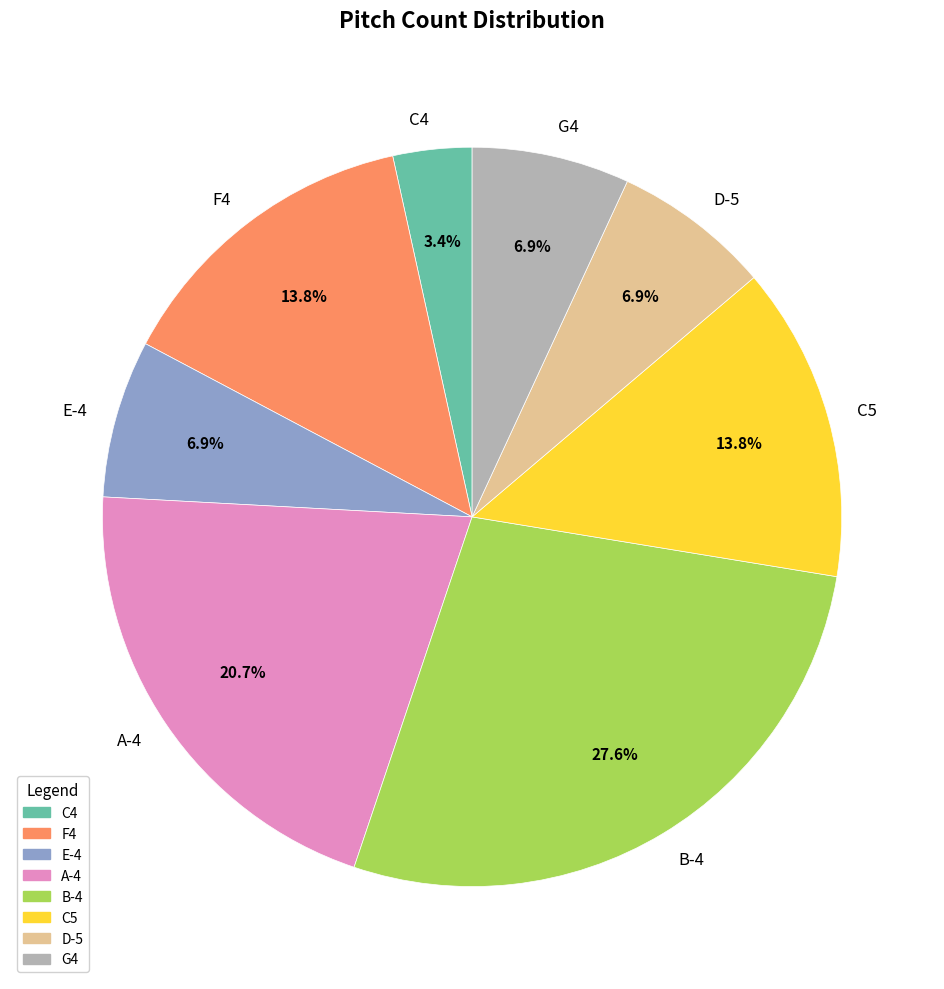

What percentage is the D-5 slice, to the nearest percent?

7%